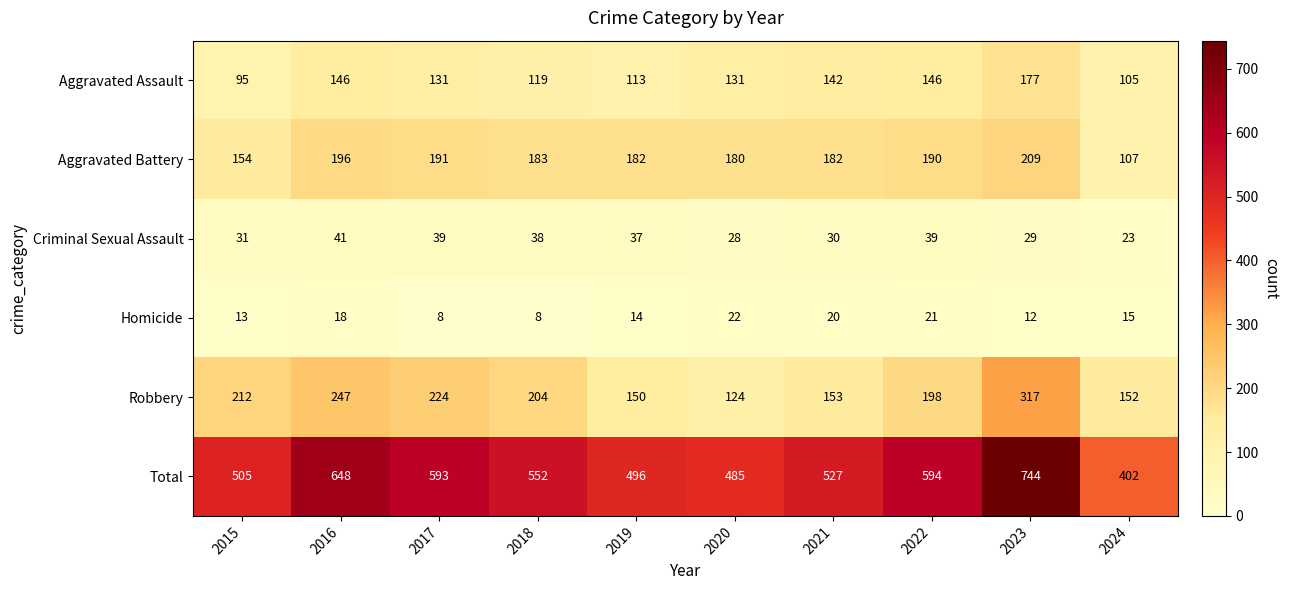

What is the difference between the maximum and second lowest values in the Aggravated Battery series?

55